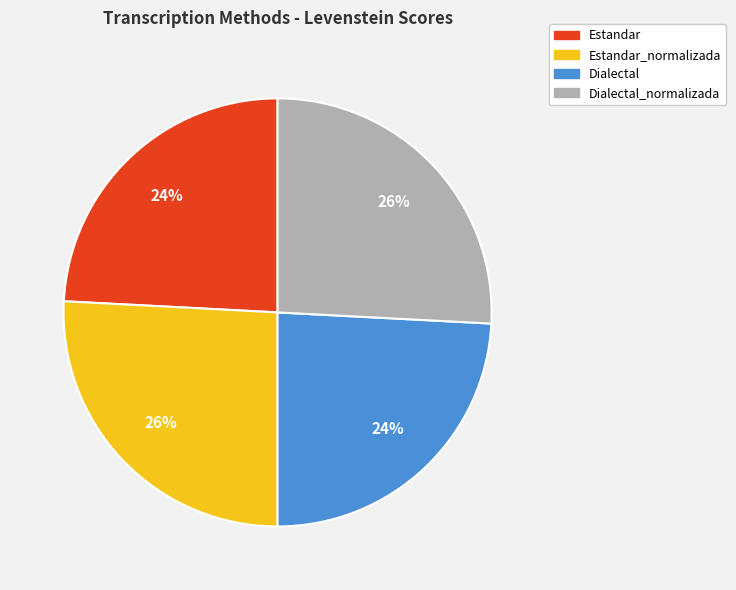

What percentage is the Estandar_normalizada slice, to the nearest percent?

26%